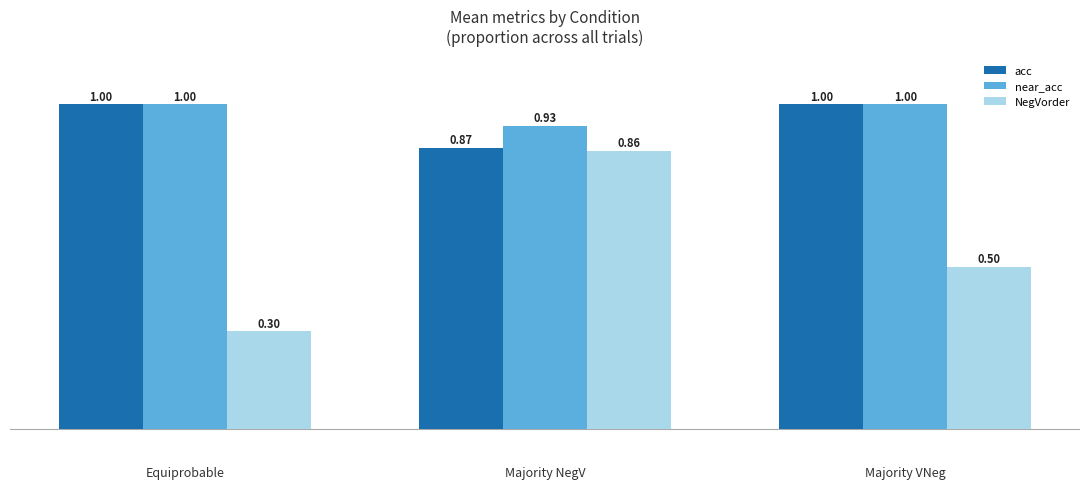

What are all the series names shown in the legend?

acc, near_acc, NegVorder